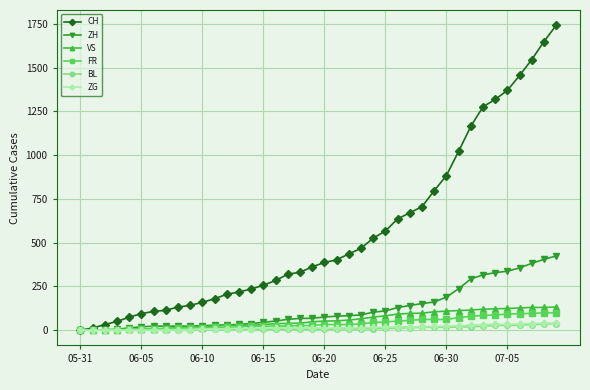

What is the sum of all ZH values?

4969